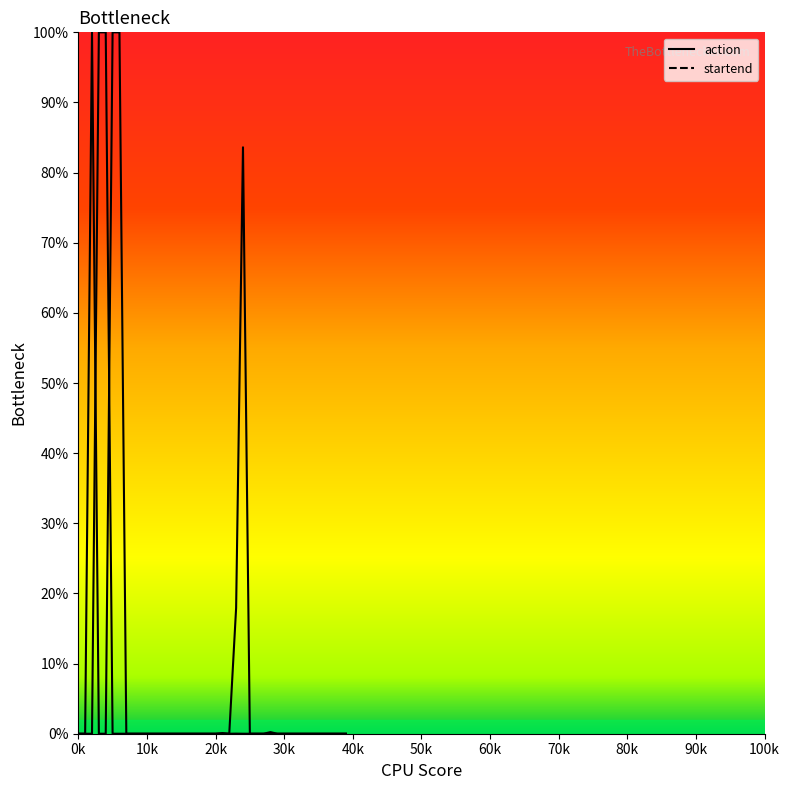

Is the value of startend at 18 greater than the value of action at 10k?

No